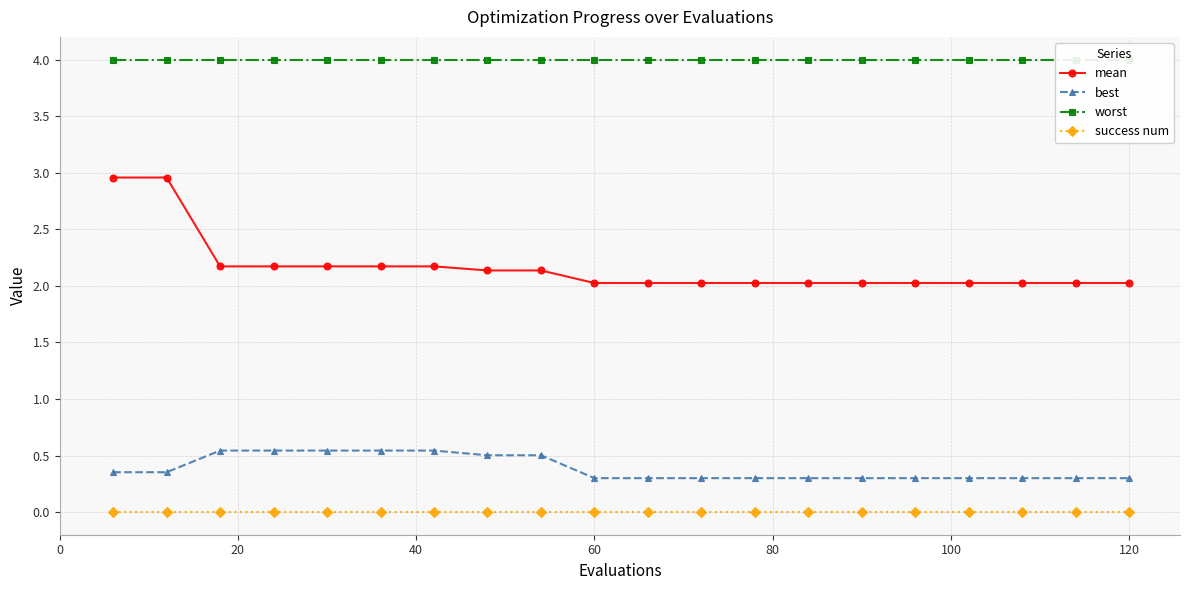

What is the difference between the second highest and second lowest values in the mean series?

0.9